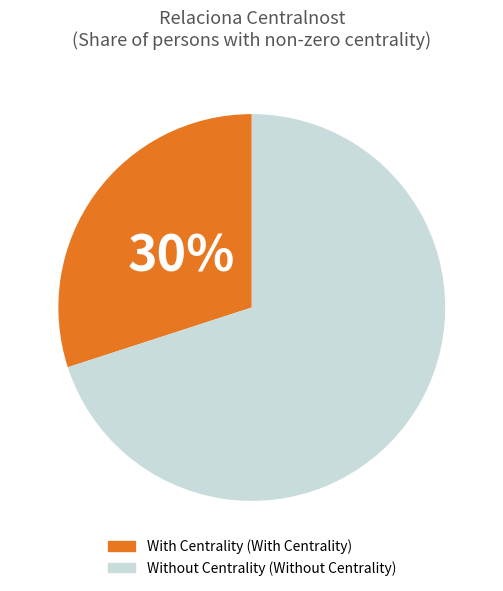

How many slices are in this pie chart?

2